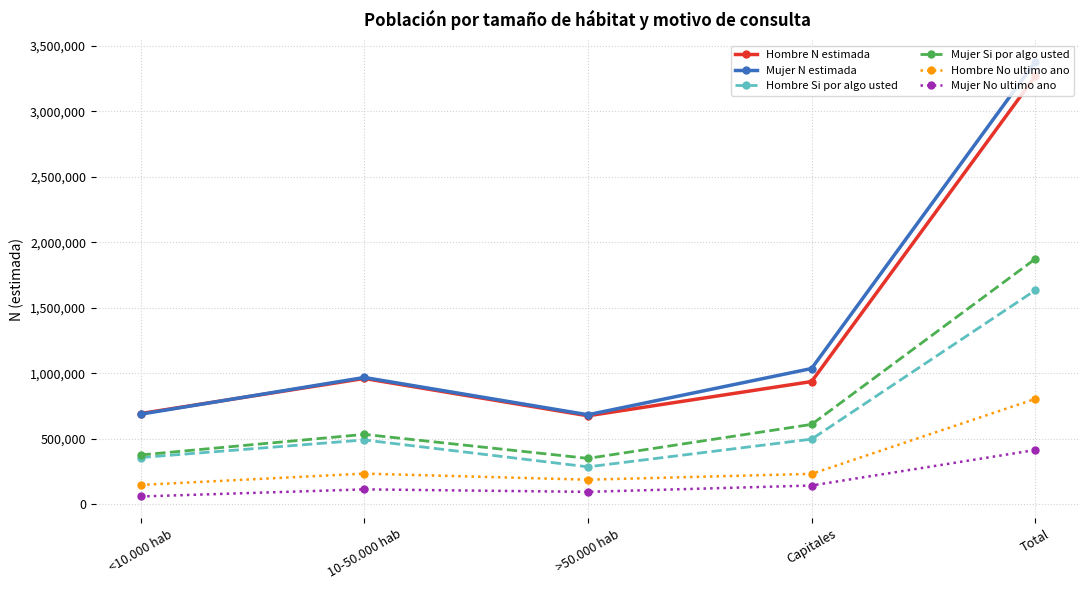

How many series are shown in this chart?

6